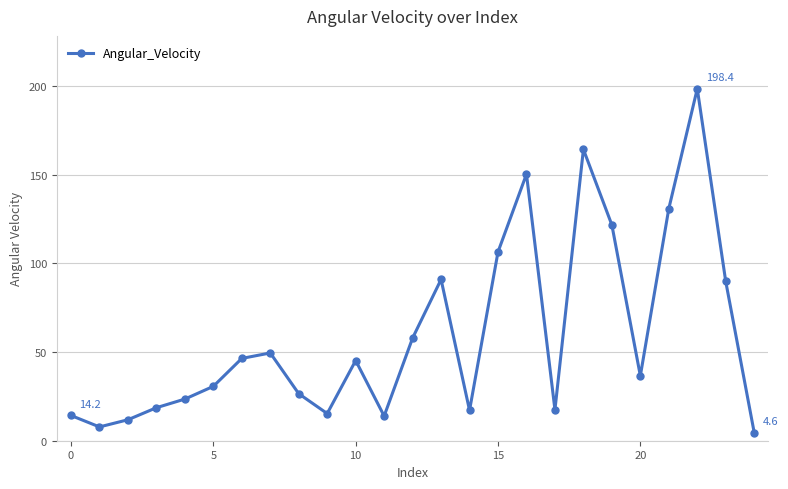

What is the minimum value shown in the chart?

4.6